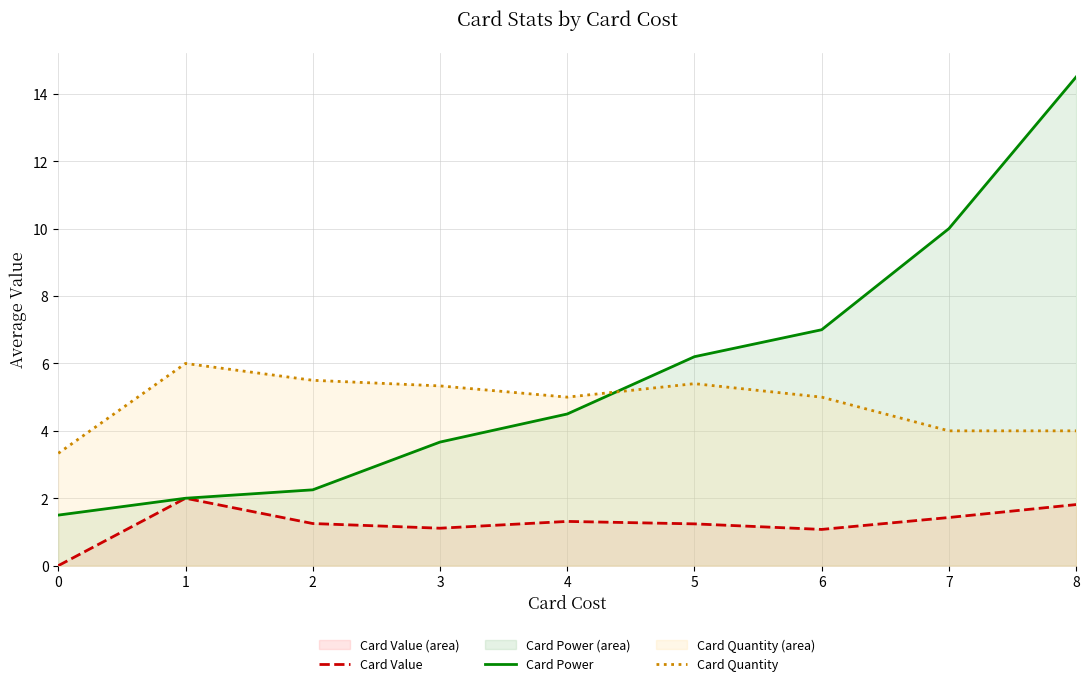

Reading left to right, list all the values displayed in this chart.

Card Value: 0=0.0	1=2.0	2=1.2	3=1.1	4=1.3	5=1.2	6=1.1	7=1.4	8=1.8
Card Power: 0=1.5	1=2.0	2=2.2	3=3.7	4=4.5	5=6.2	6=7.0	7=10.0	8=14.5
Card Quantity: 0=3.3	1=6.0	2=5.5	3=5.3	4=5.0	5=5.4	6=5.0	7=4.0	8=4.0